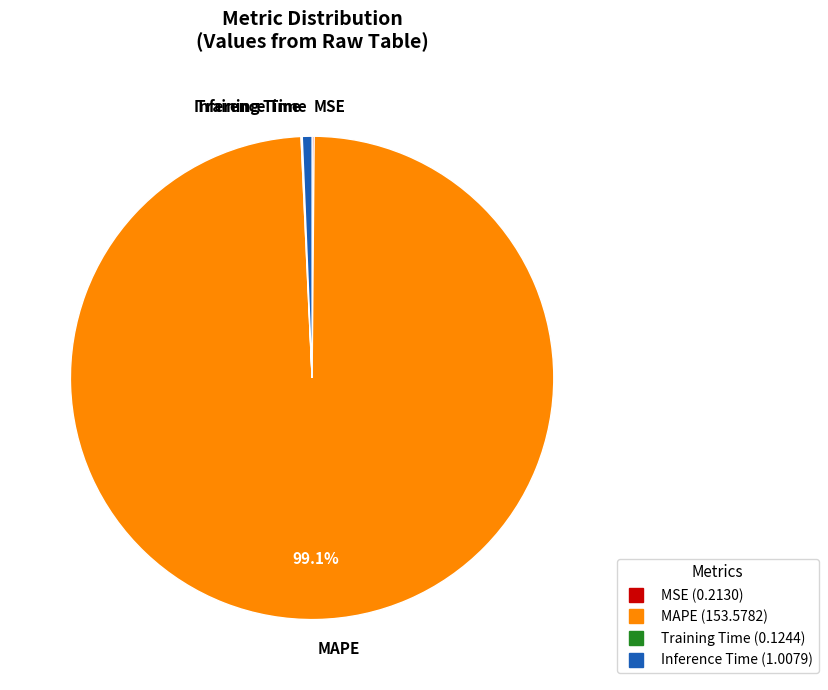

Does any single category account for the majority?

Yes